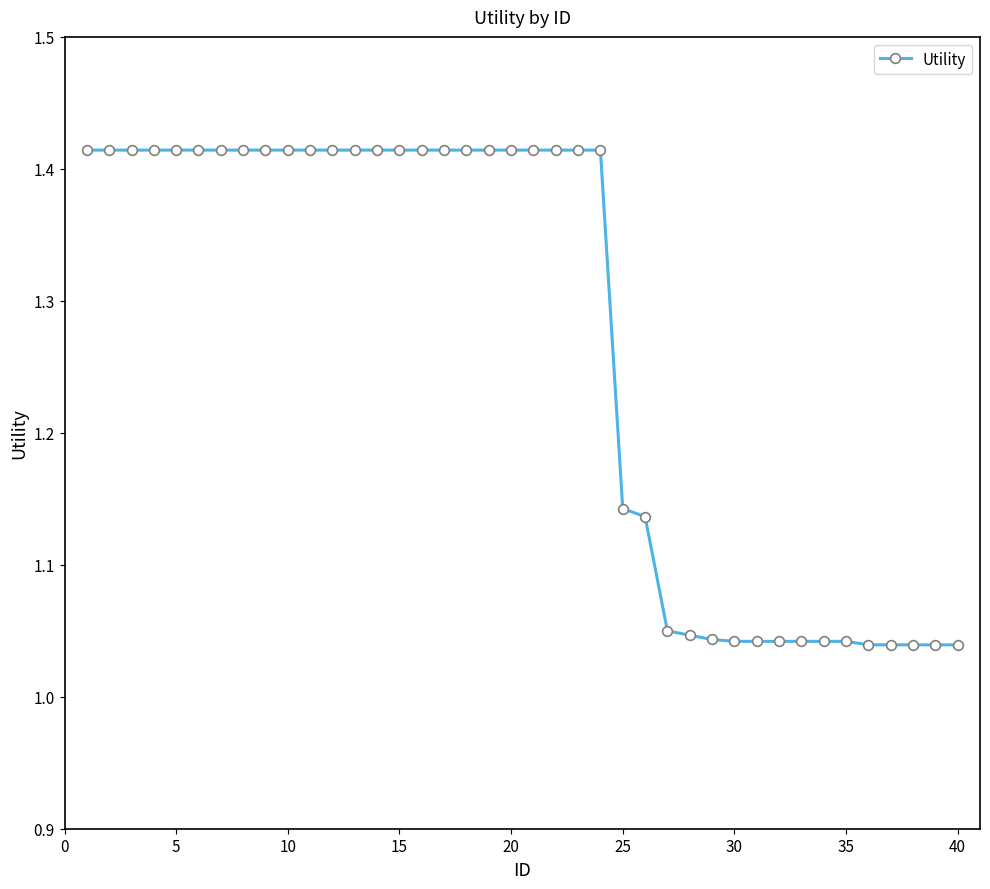

What is the sum of all values?

50.8